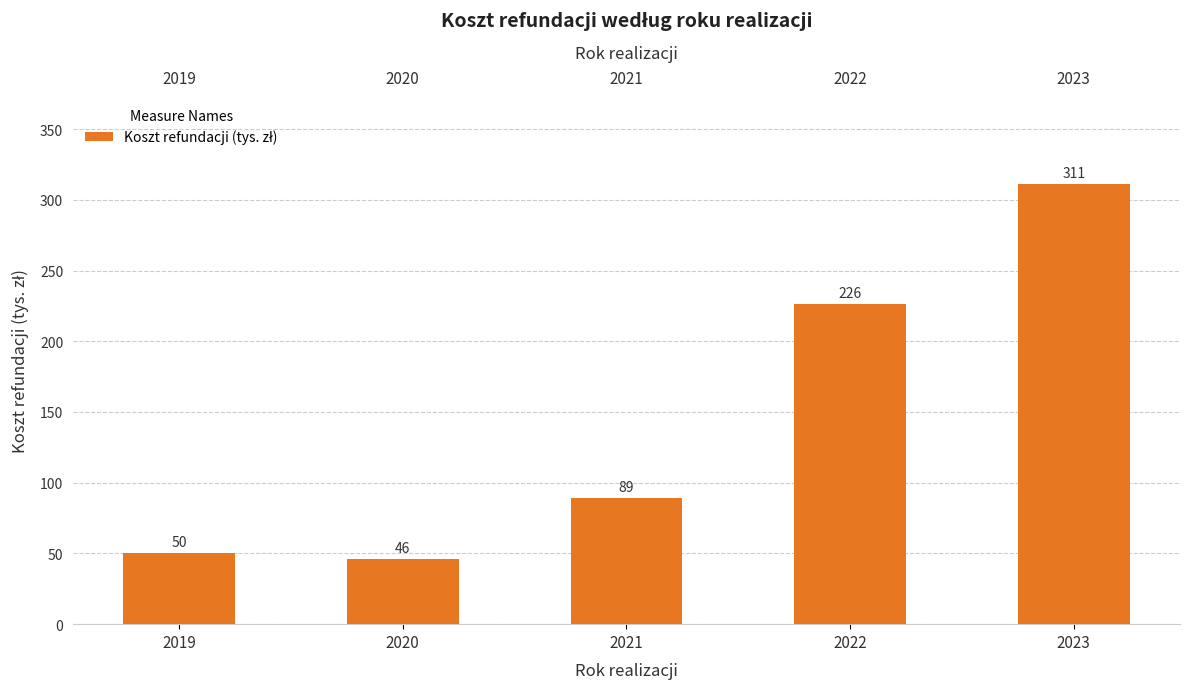

List the labels in order of value, smallest first.

2020, 2019, 2021, 2022, 2023